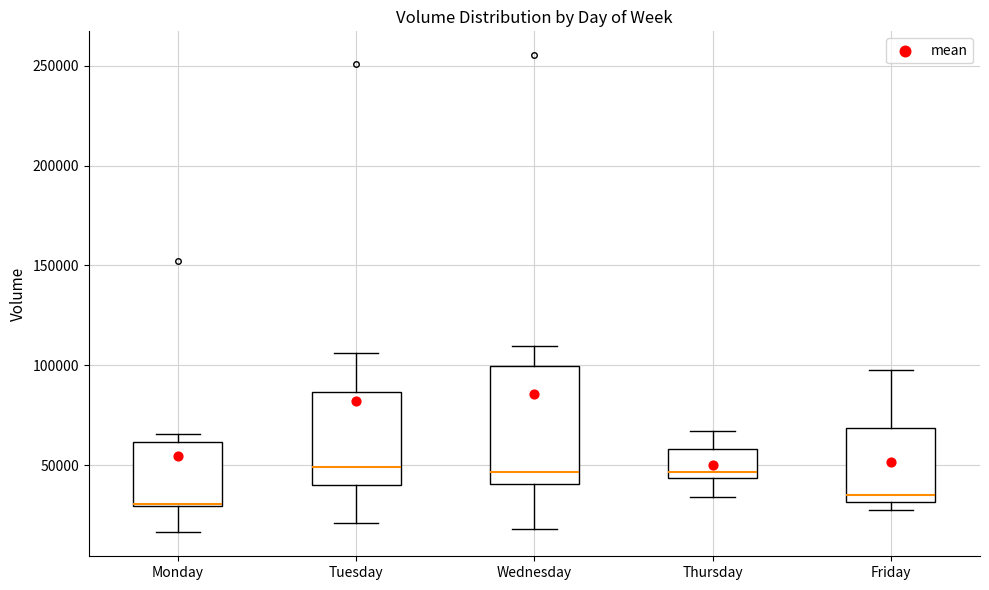

Reading left to right, read every box against the y-axis: the position of its median line, the range the box covers, and the ends of its whiskers. The values are not printed on the chart, so give them approximately, as read against the axis.

Monday: median 30000 (drawn on the box's lower edge), box 30000 to 60000, whiskers 15000 to 65000
Tuesday: median 50000, box 40000 to 85000, whiskers 20000 to 105000
Wednesday: median 45000, box 40000 to 100000, whiskers 20000 to 110000
Thursday: median 45000 (just above the box's lower edge), box 45000 to 60000, whiskers 35000 to 65000
Friday: median 35000, box 30000 to 70000, whiskers 25000 to 100000